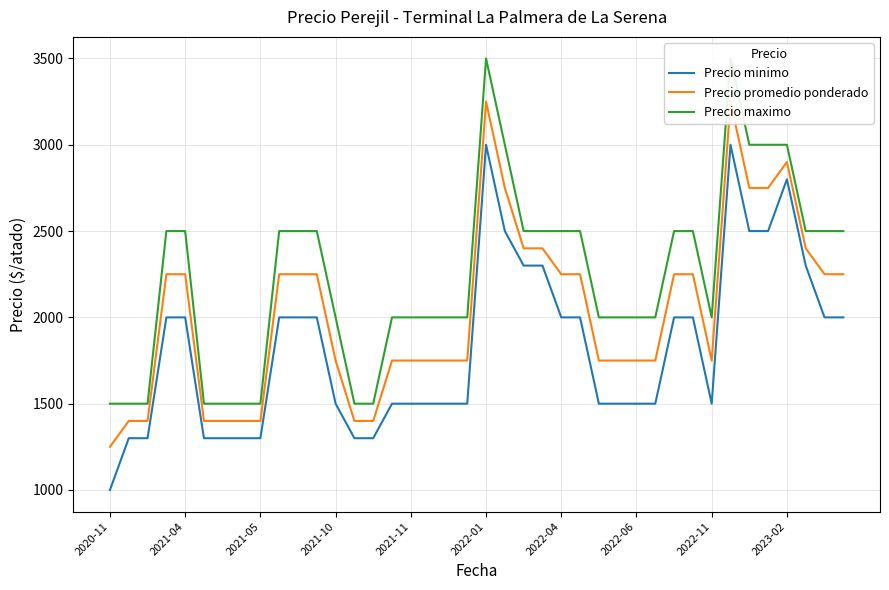

What is the approximate value of Precio maximo at 37, to the nearest 50?

2500